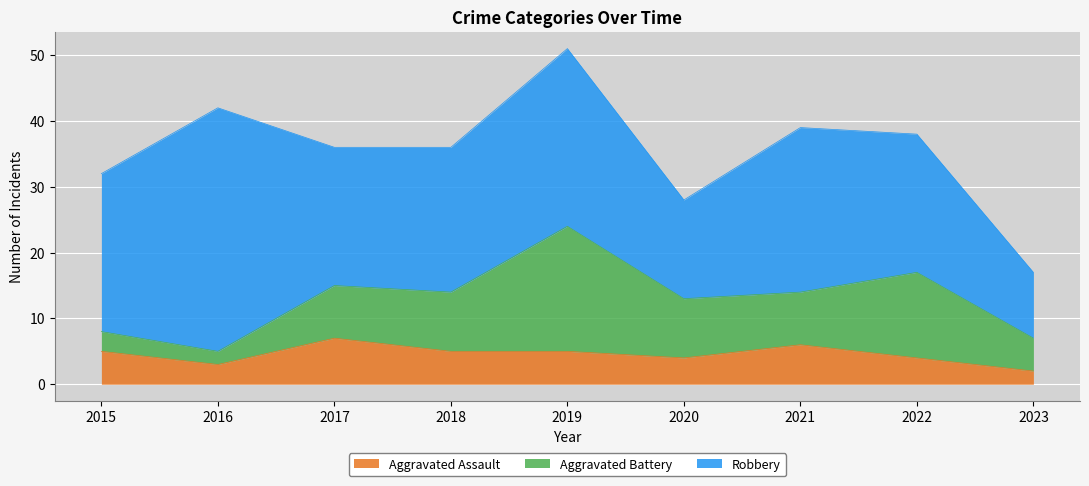

What is the approximate value of Robbery at 2017?

21